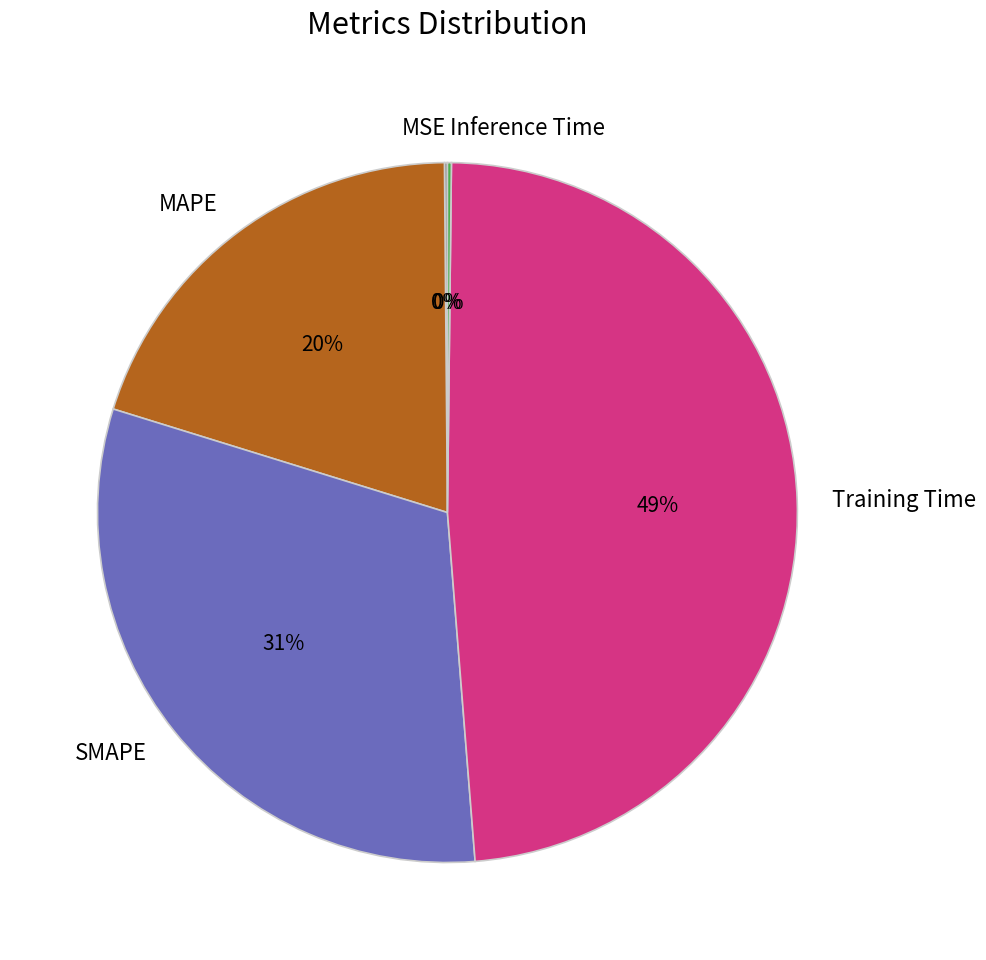

To the nearest percent, what is the difference between the Training Time and SMAPE slice percentages?

18%